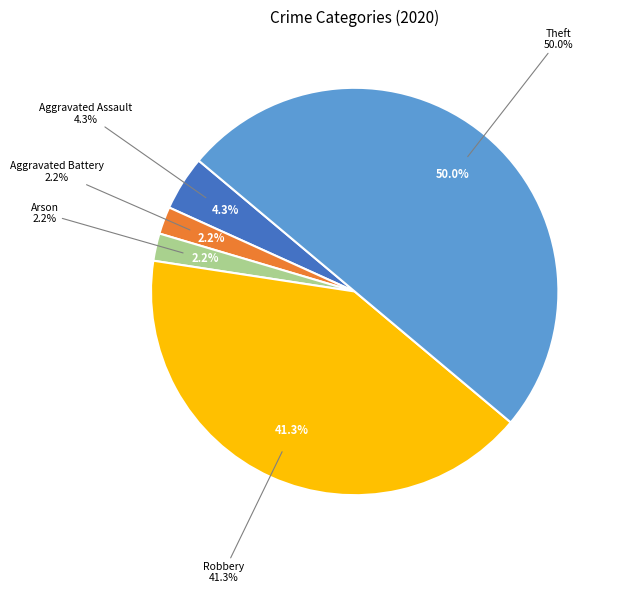

Is Criminal Sexual Assault the majority of the pie?

No